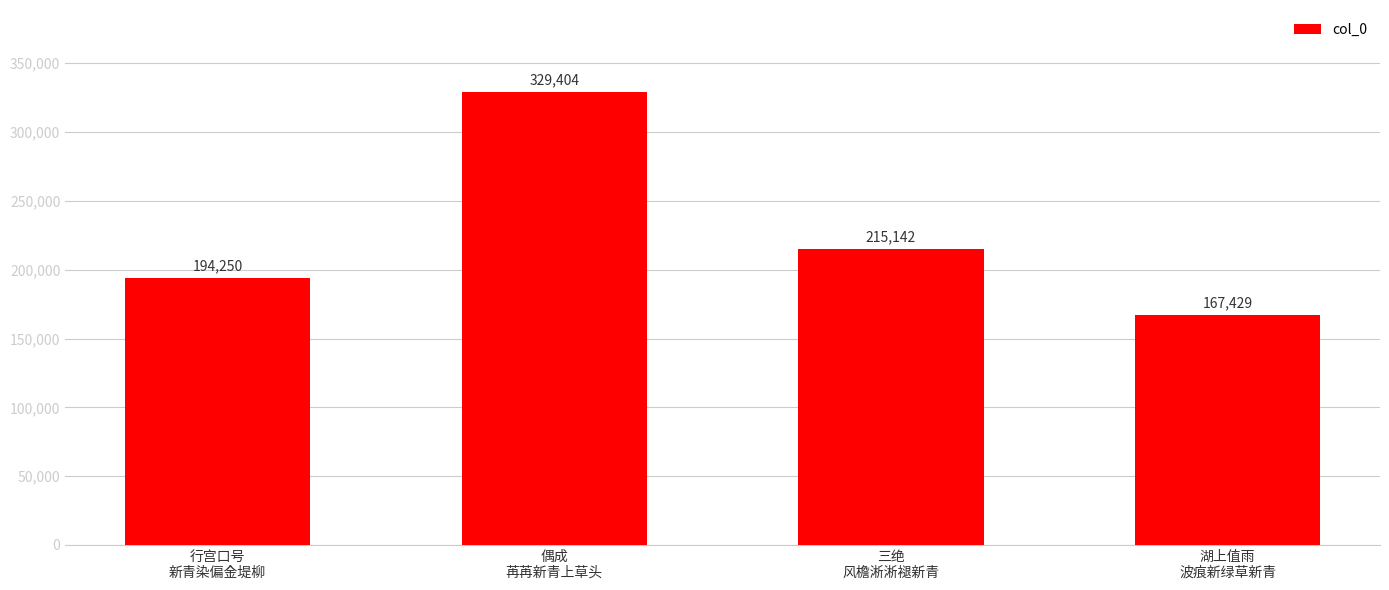

What position from the right is 三绝
风檐淅淅褪新青?

2